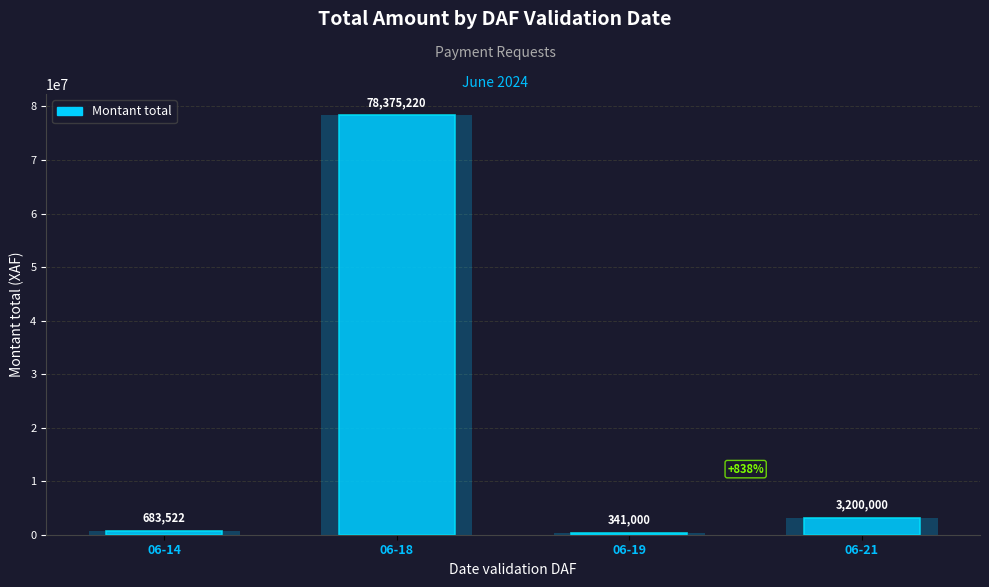

Reading left to right, transcribe all the data shown in this chart.

06-14=683522	06-18=78375220	06-19=341000	06-21=3200000